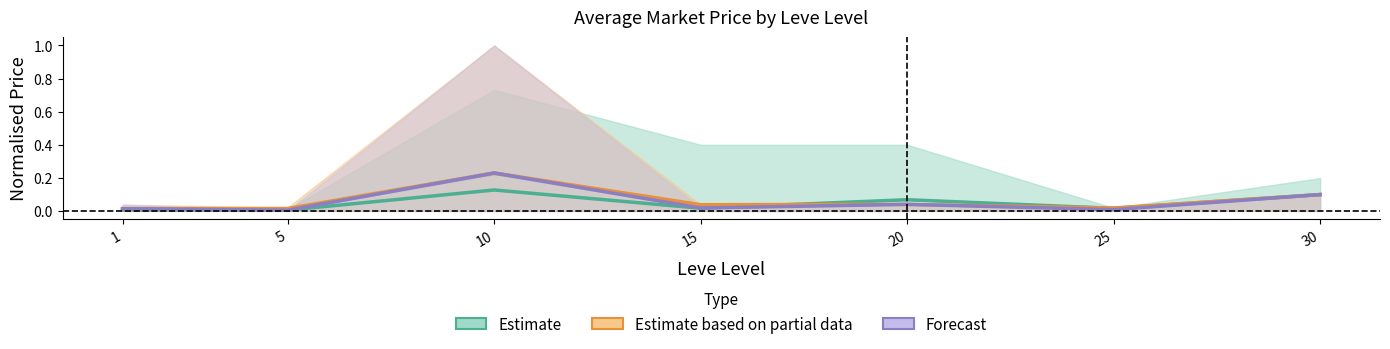

List the series in order of their peak value, highest first.

Estimate based on partial data, Forecast, Estimate